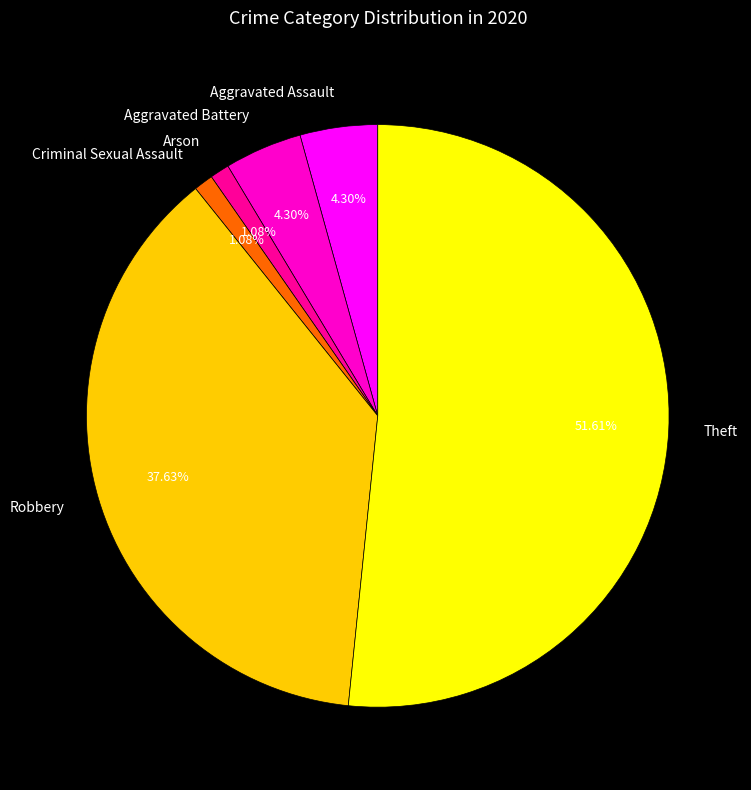

Which slice is the largest?

Theft